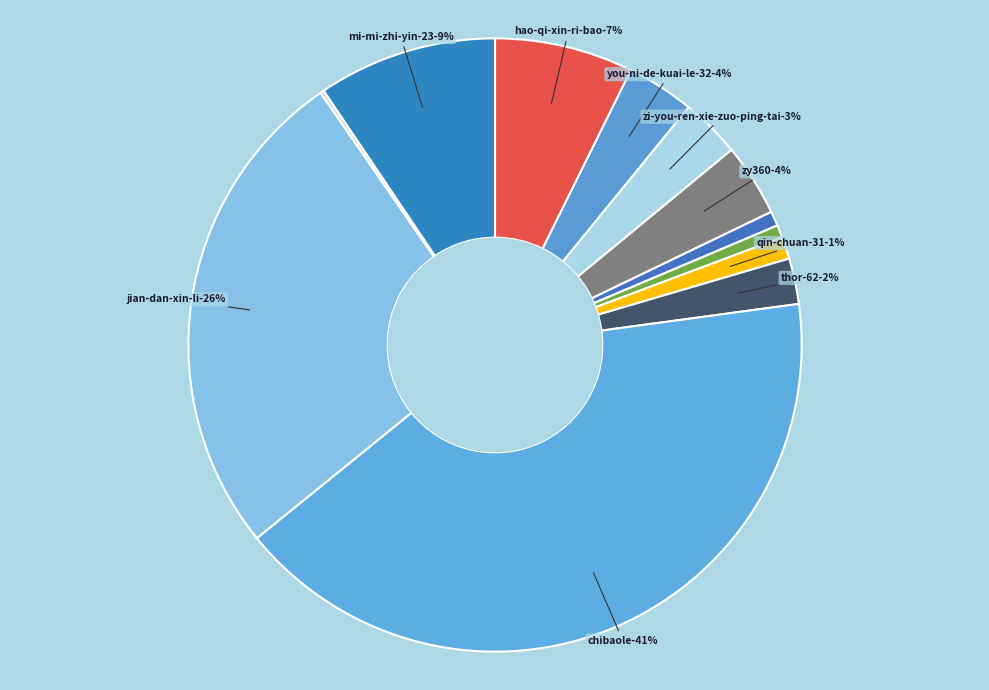

Rank the categories by value from highest to lowest.

chibaole, jian-dan-xin-li, mi-mi-zhi-yin-23, hao-qi-xin-ri-bao, zy360, you-ni-de-kuai-le-32, zi-you-ren-xie-zuo-ping-tai, thor-62, qin-chuan-31, cccing, yu-dong-rui, qia-si-yishou-wu-yan-ge